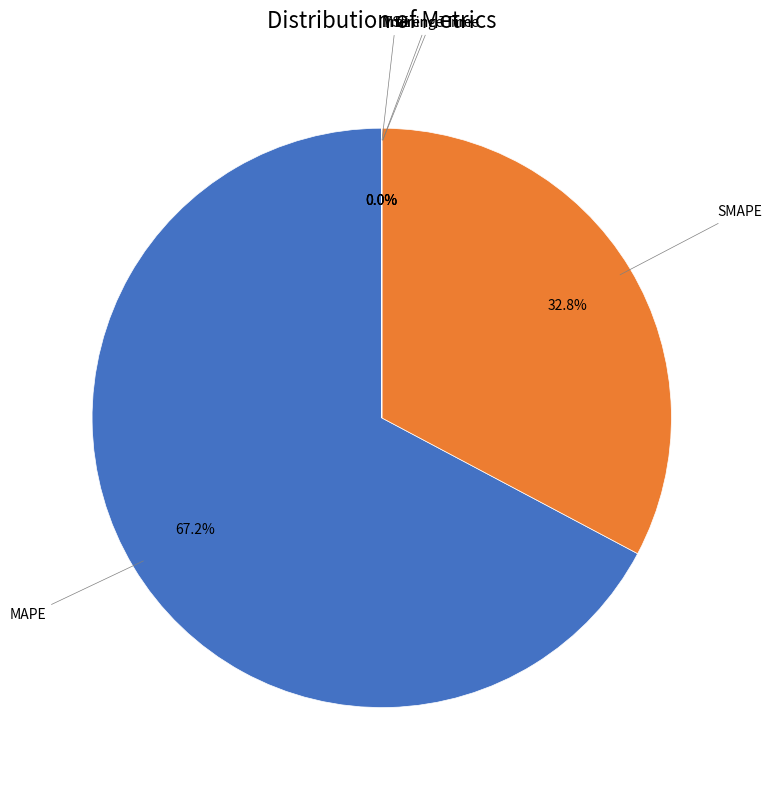

How many segments does this pie chart have?

5